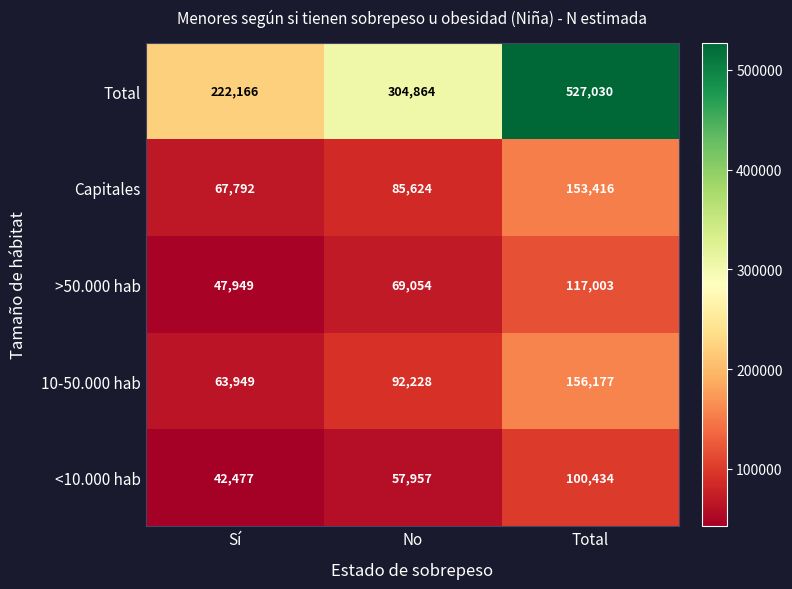

The <10.000 hab series shows 42477 at Sí. True or false?

True